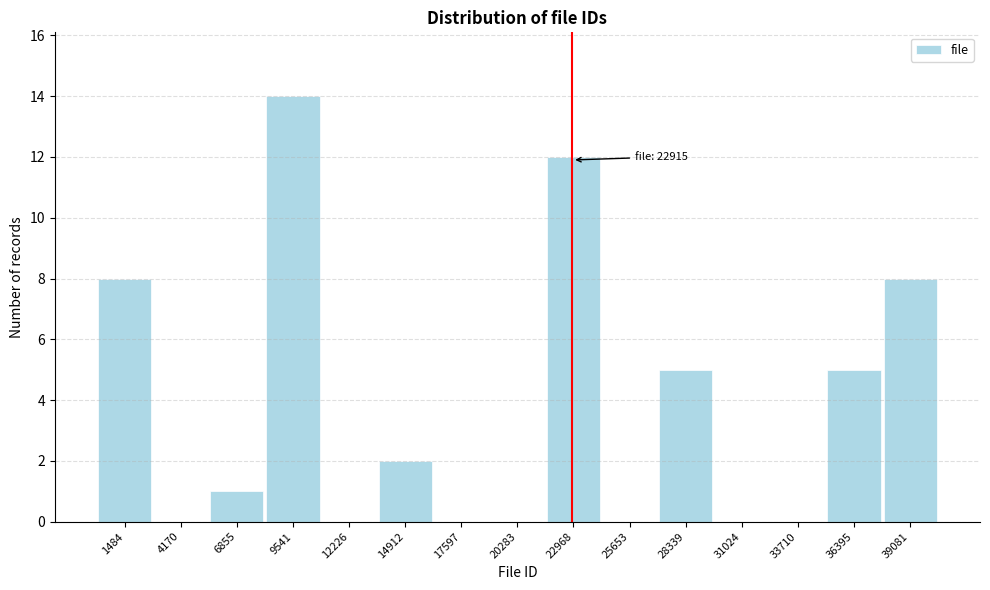

Over which range of the x-axis is the bar tallest?

8000 to 11000